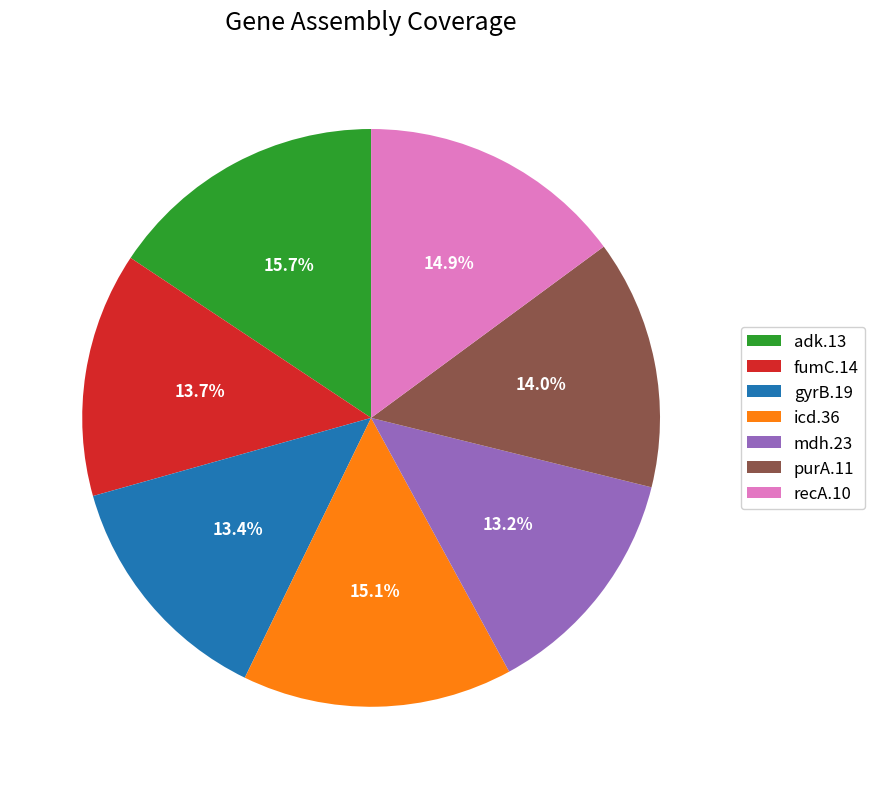

Is it true that mdh.23 is 1% of the pie?

False